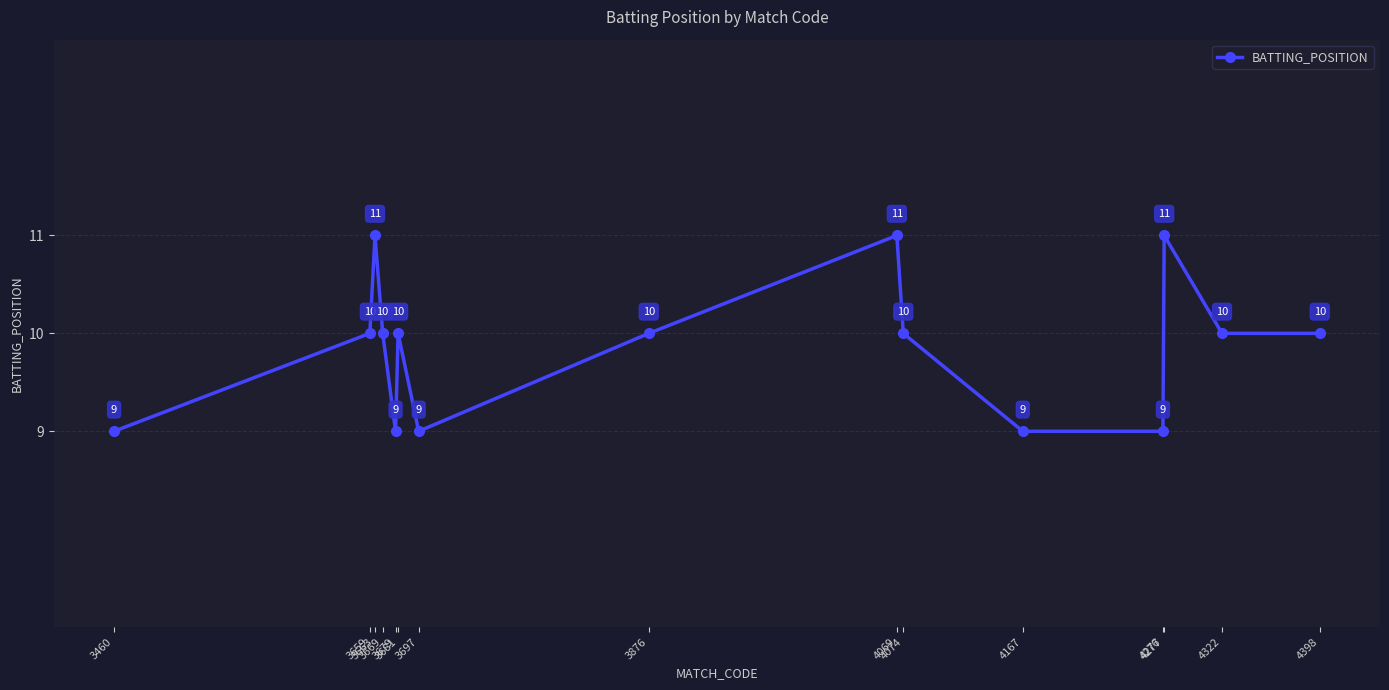

The value at 3460 is 9. True or false?

True